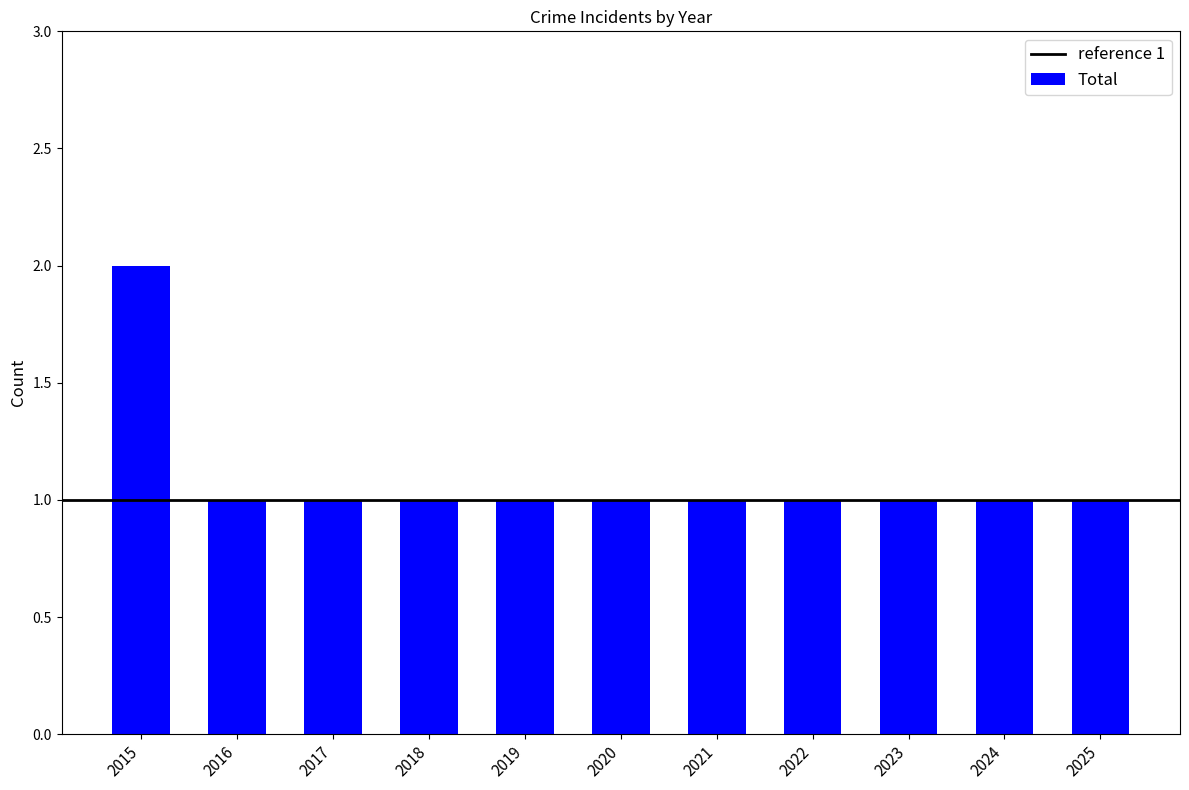

What is the average value?

1